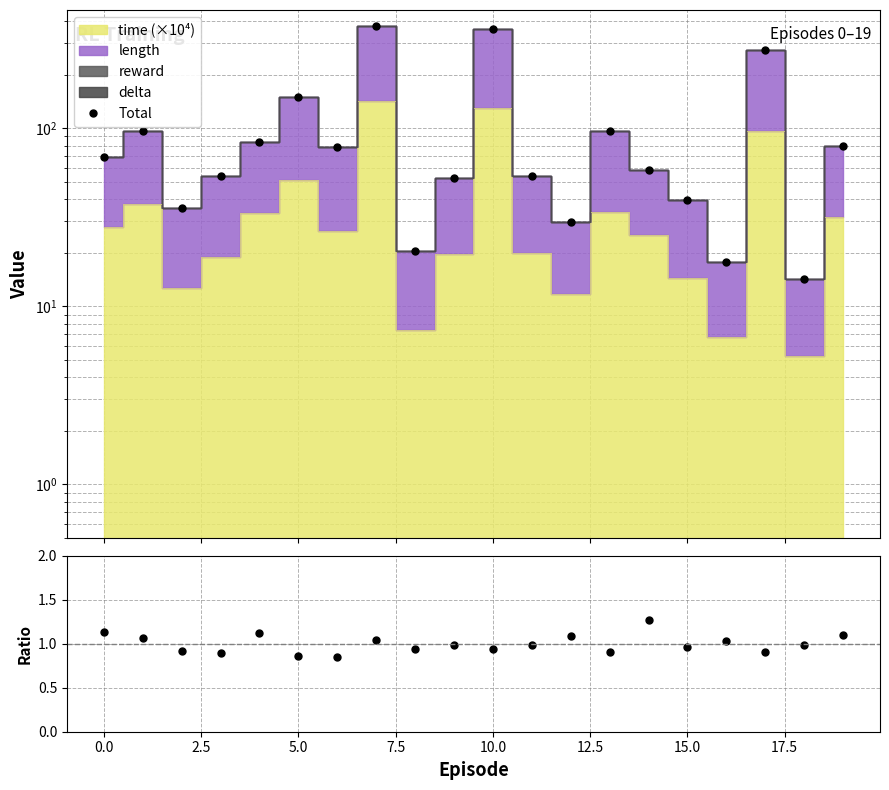

How many lines are shown in the chart?

2